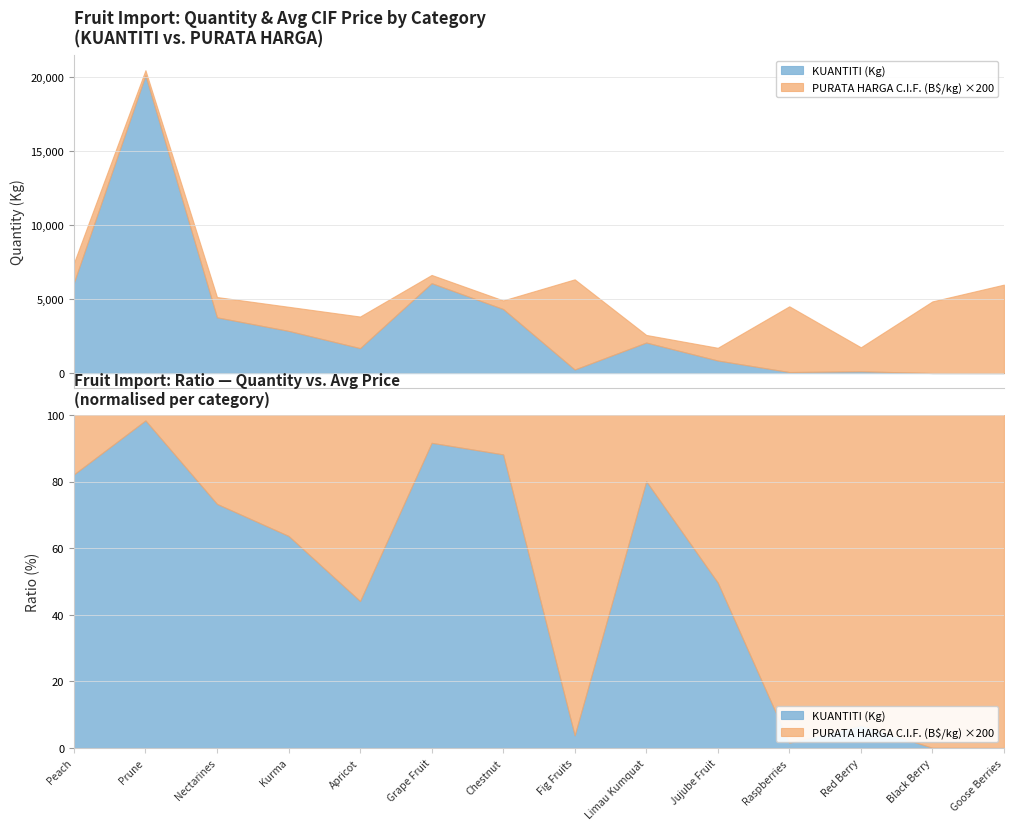

Where is PURATA HARGA C.I.F. (B$/kg) nearest to the value 16?

Apricot